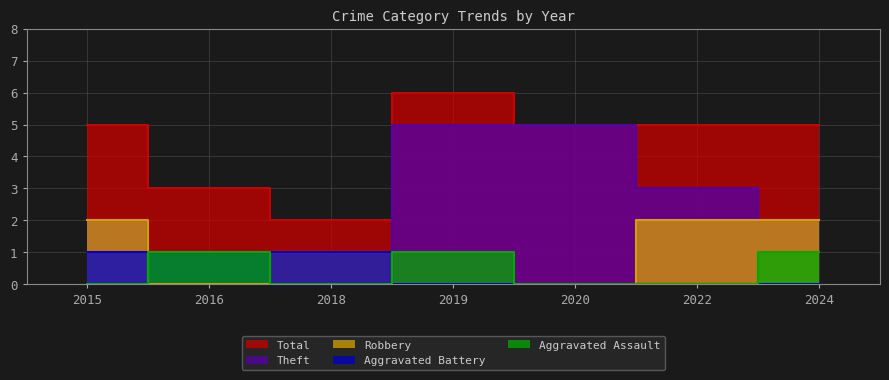

Which has a higher value, 2015 or 2024?

2024